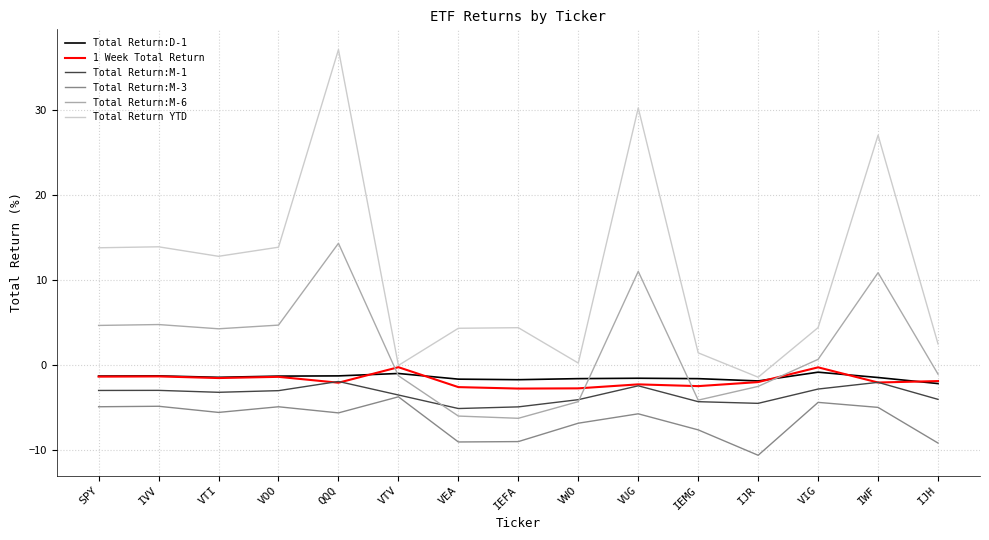

Read the Total Return YTD value at IVV.

13.9